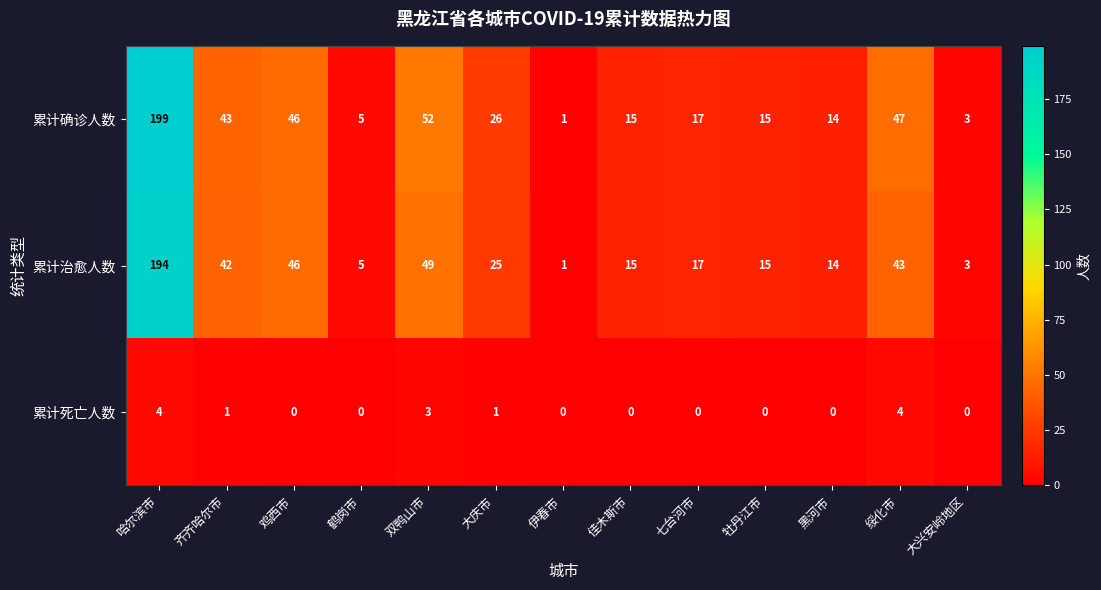

What is the average value of the 累计治愈人数 series?

36